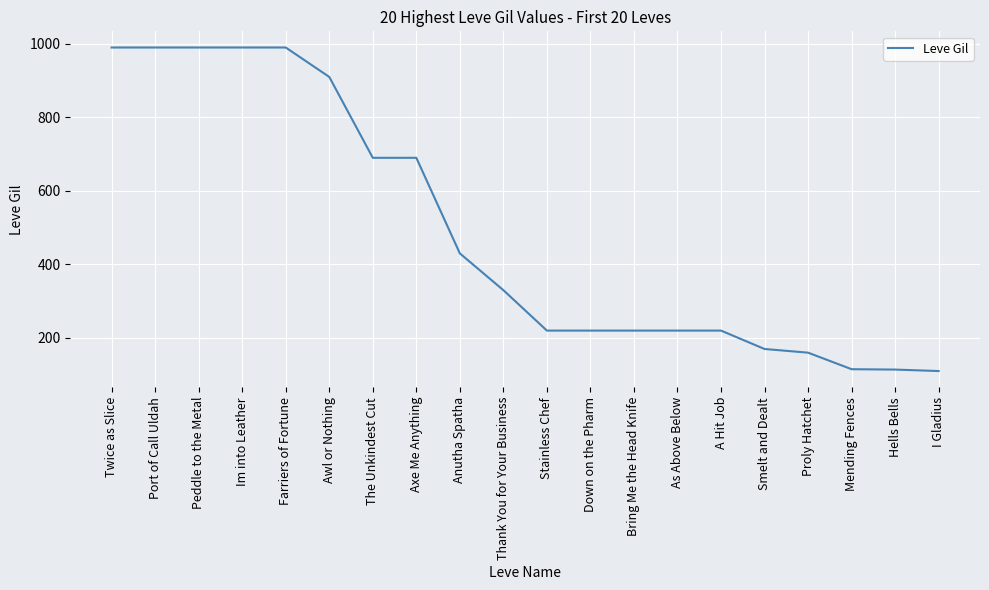

The chart shows a value of 1415 at Im into Leather. True or false?

False